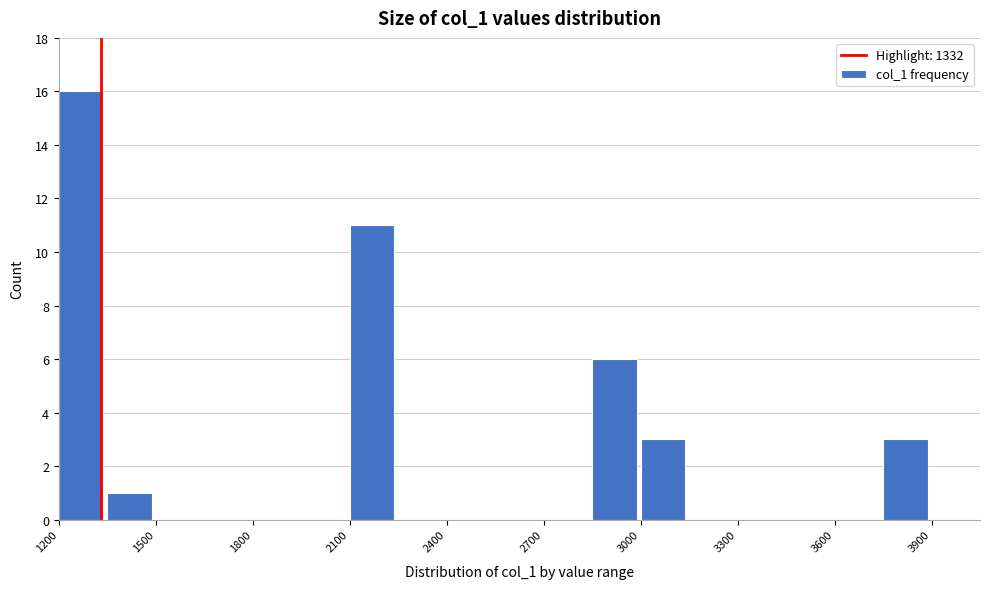

Read against the x-axis, roughly where is the centre of the tallest bar?

1250